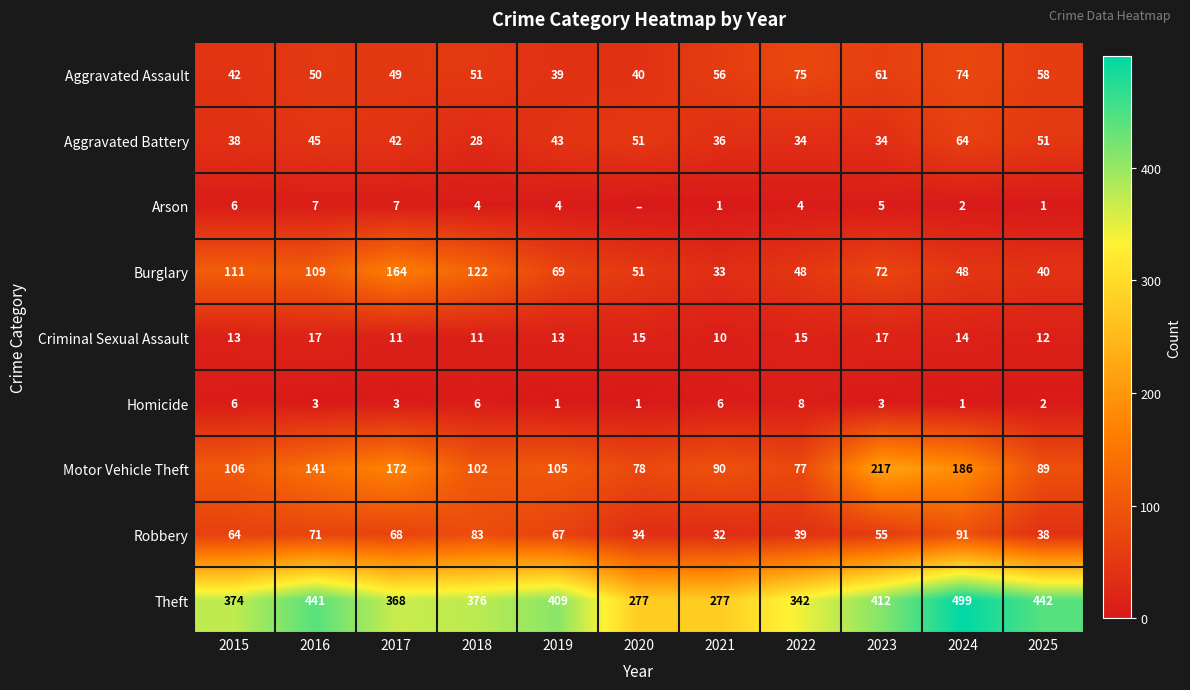

What value does the Homicide series have at 2016?

3